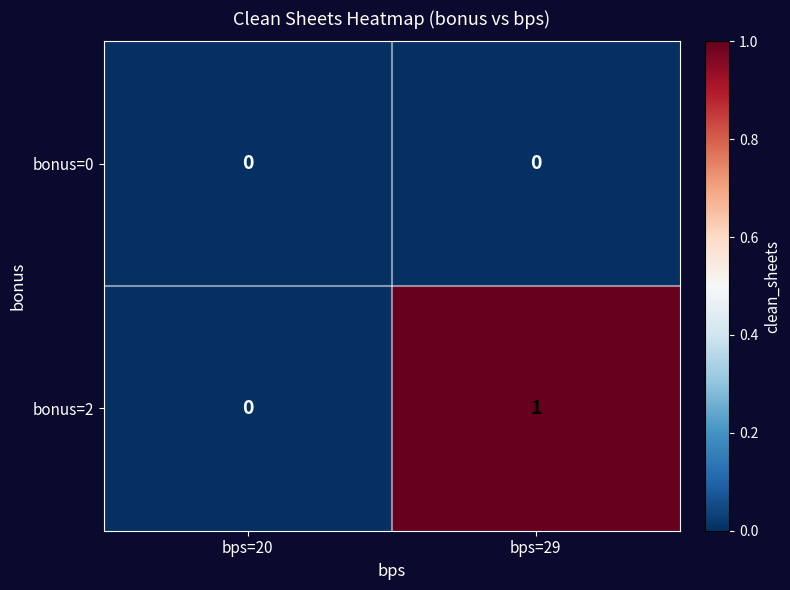

Which series changed the most between bps=20 and bps=29?

bonus=2